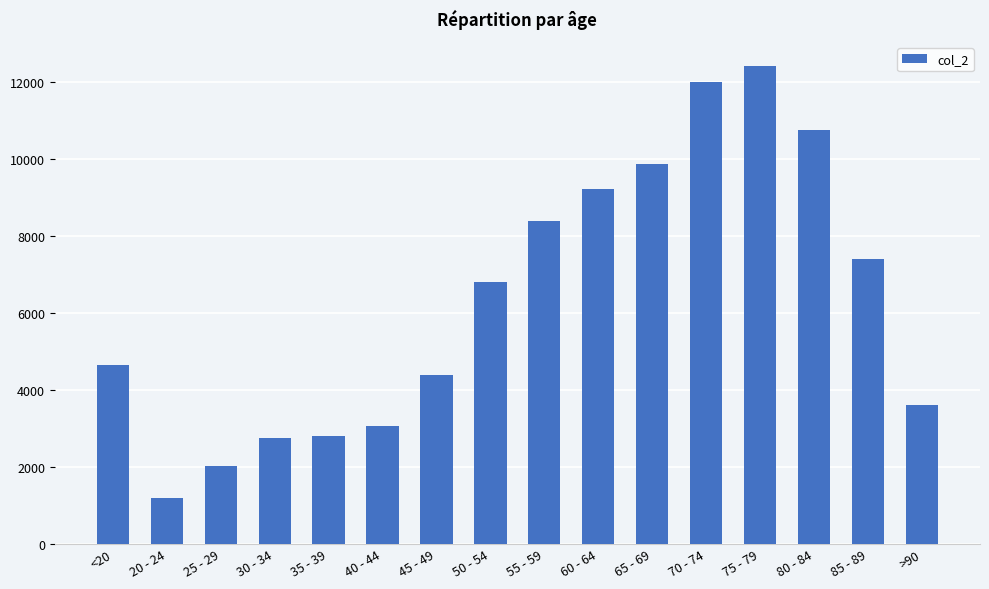

What is the approximate value at 70 - 74?

12018